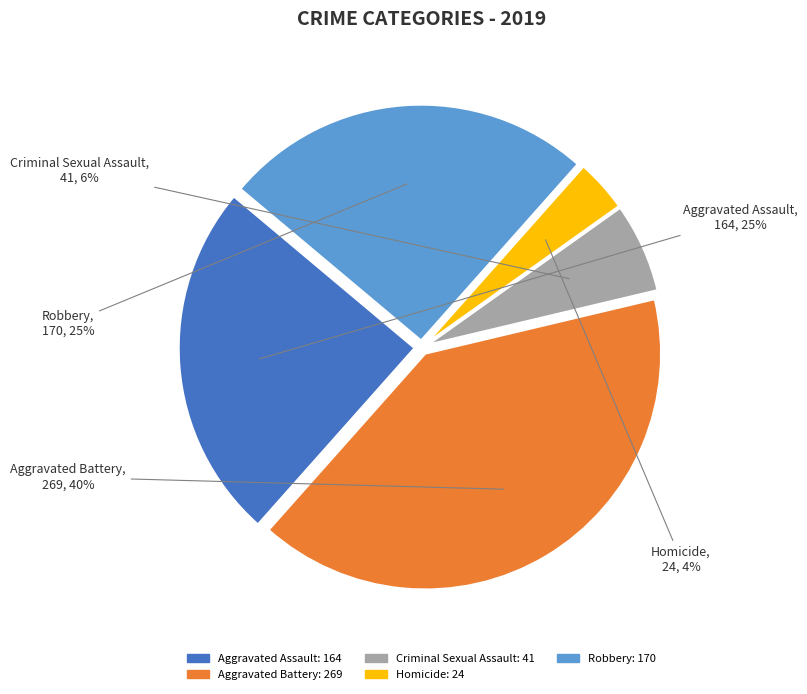

Which has a higher value, Homicide or Aggravated Assault?

Aggravated Assault